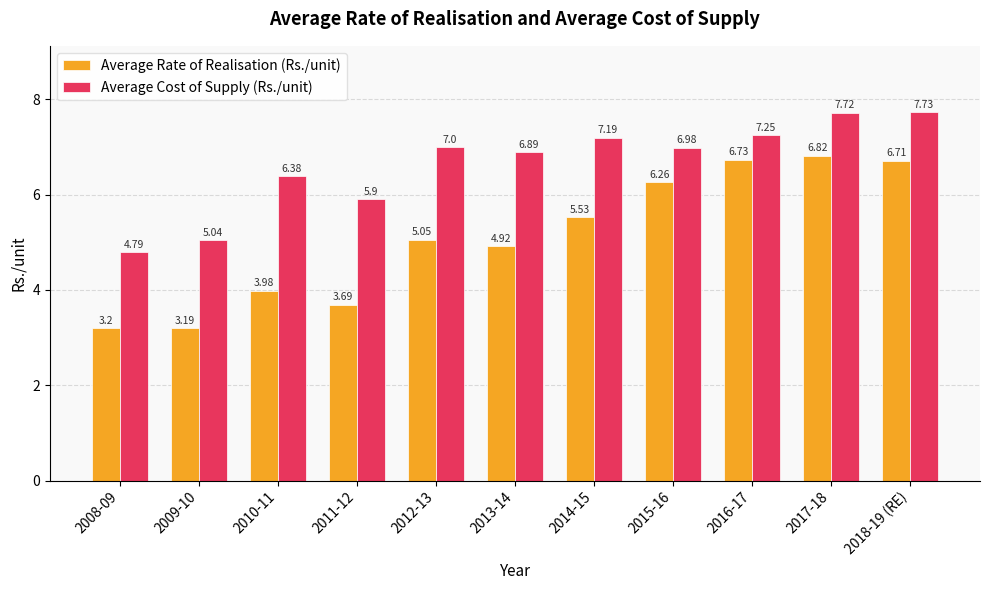

What is the label of the 10th bar from the left?

2017-18